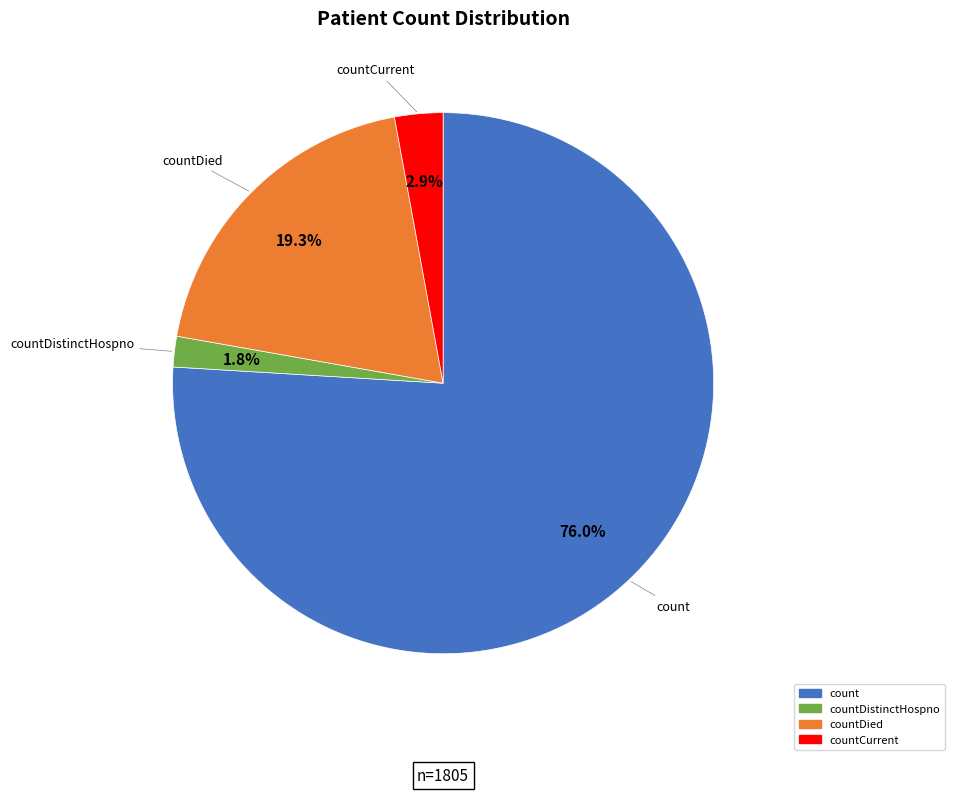

Does any single category account for the majority?

Yes